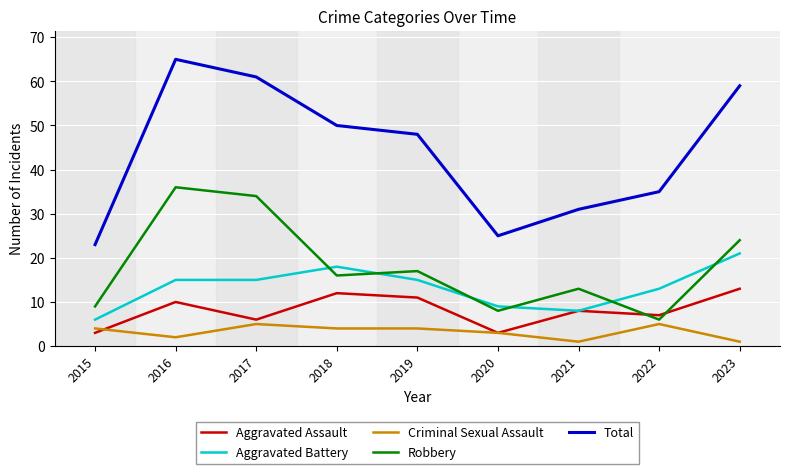

Count the Aggravated Assault values in the range 6 to 11.

5